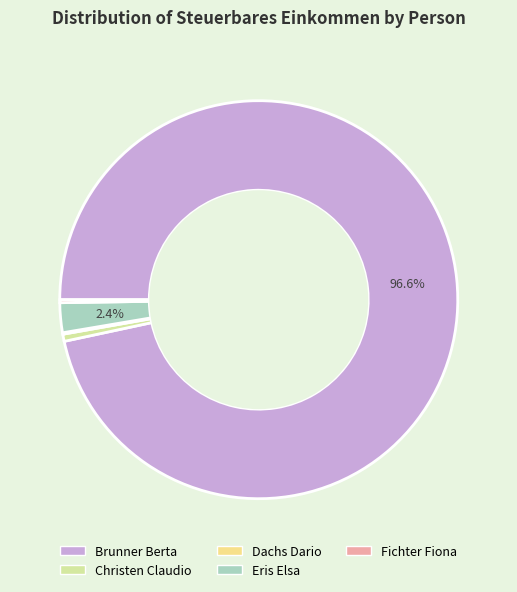

To the nearest percent, what portion does Christen Claudio represent?

1%